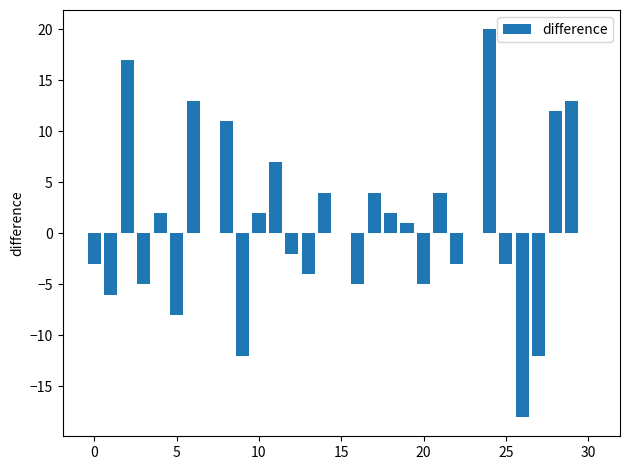

What is the greatest value displayed?

20